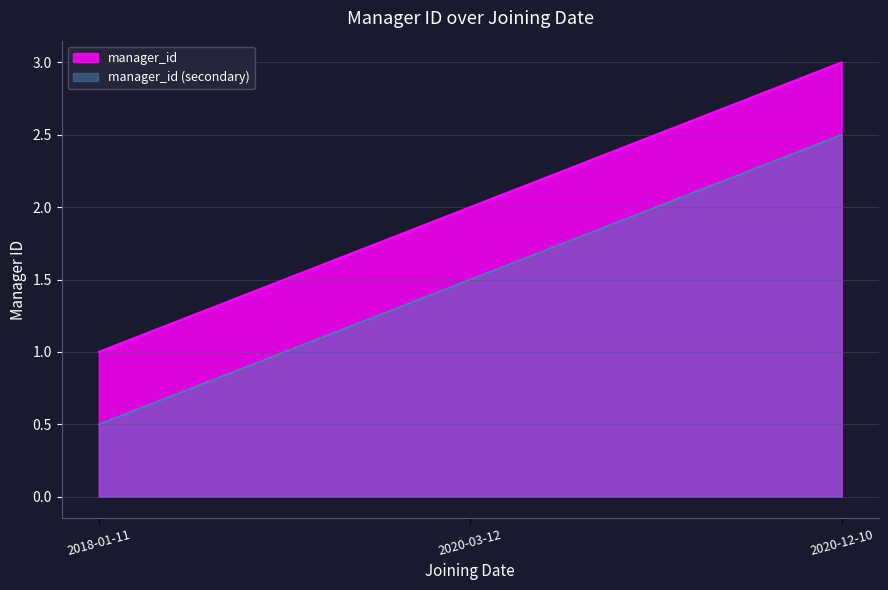

What is the difference between the values at 2018-01-11 and 2020-12-10?

2